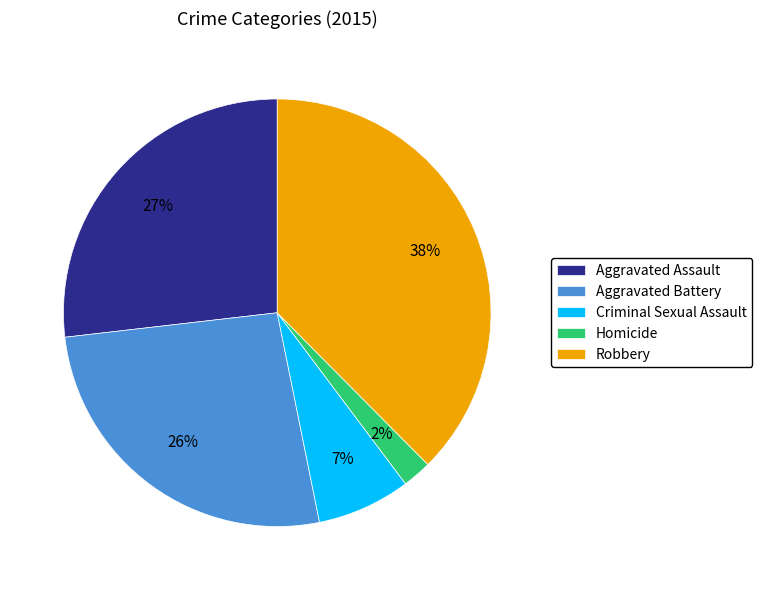

To the nearest percent, what is the combined percentage of Homicide and Aggravated Assault?

29%